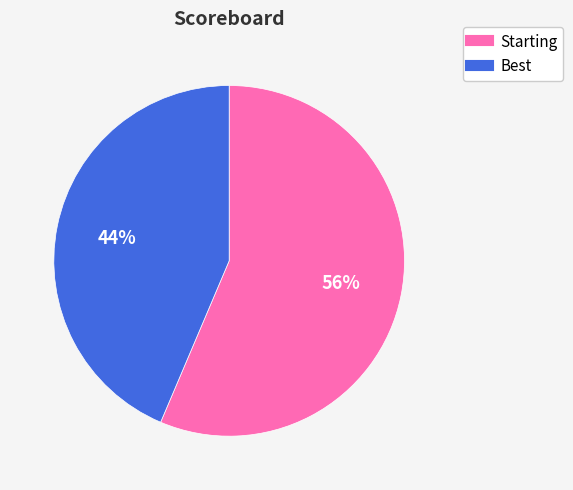

True or false: Best accounts for 58% of the total.

False